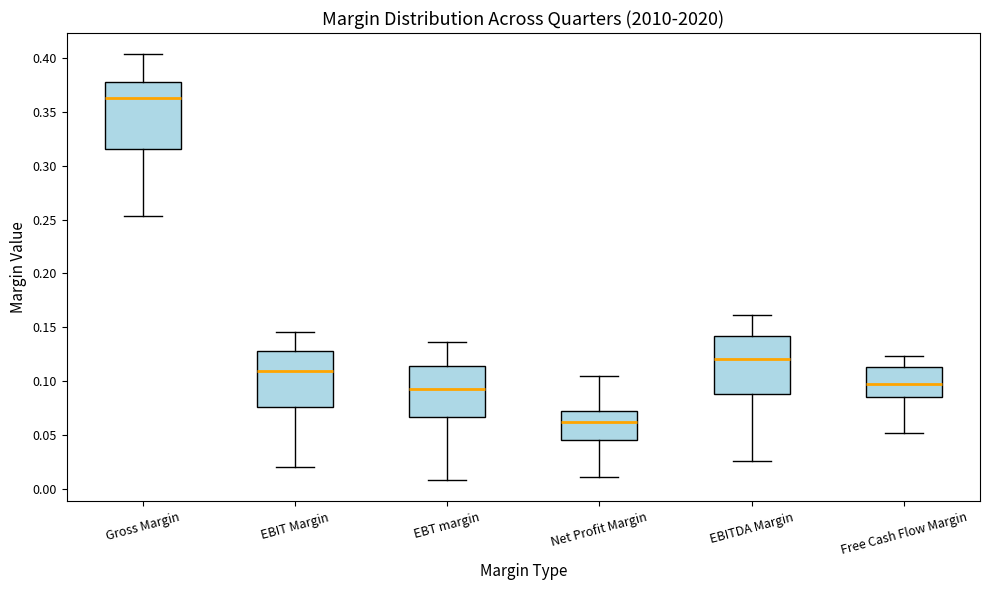

Comparing the boxes themselves (not the whiskers), which one is the tallest?

Gross Margin